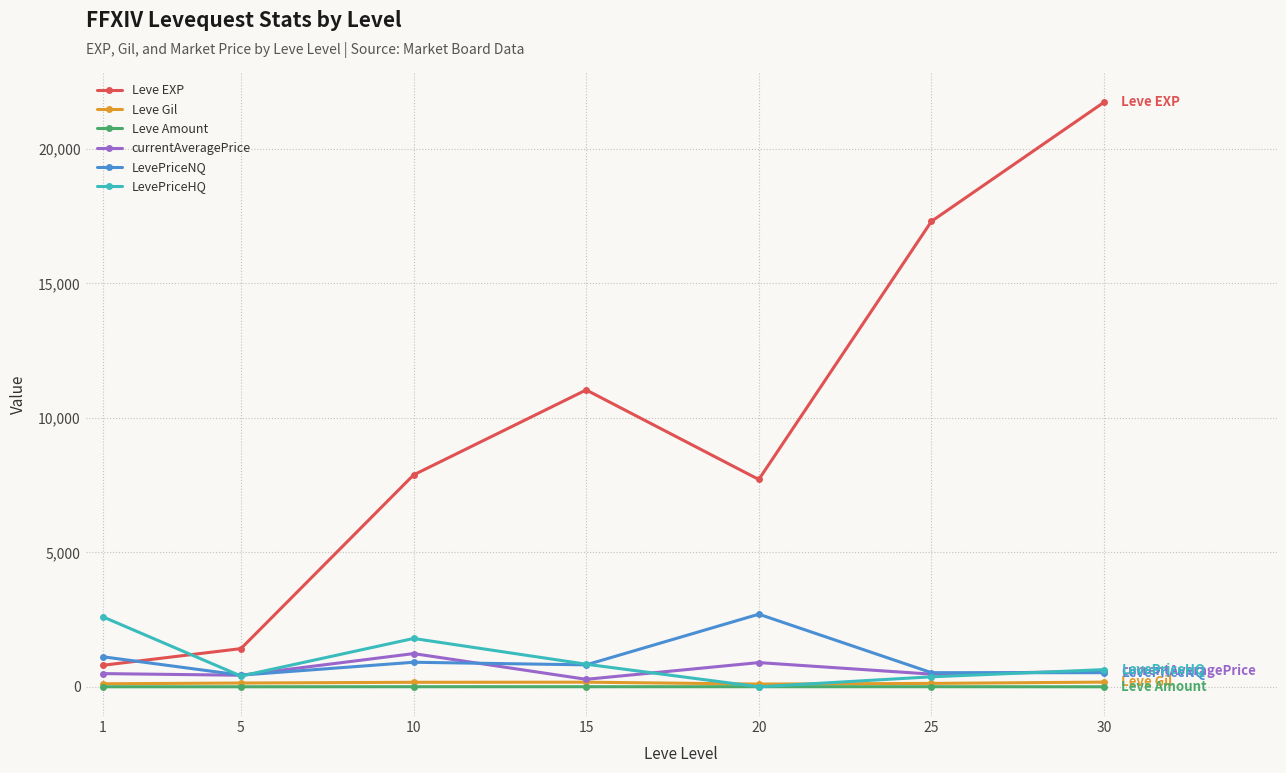

True or false: LevePriceHQ has a value of 4134.3 at 1.

False